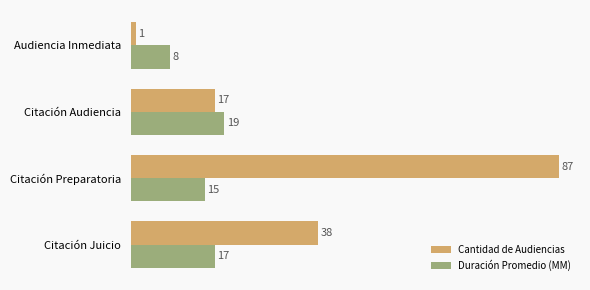

Is it true that Cantidad de Audiencias equals 8 at Citación Audiencia?

False